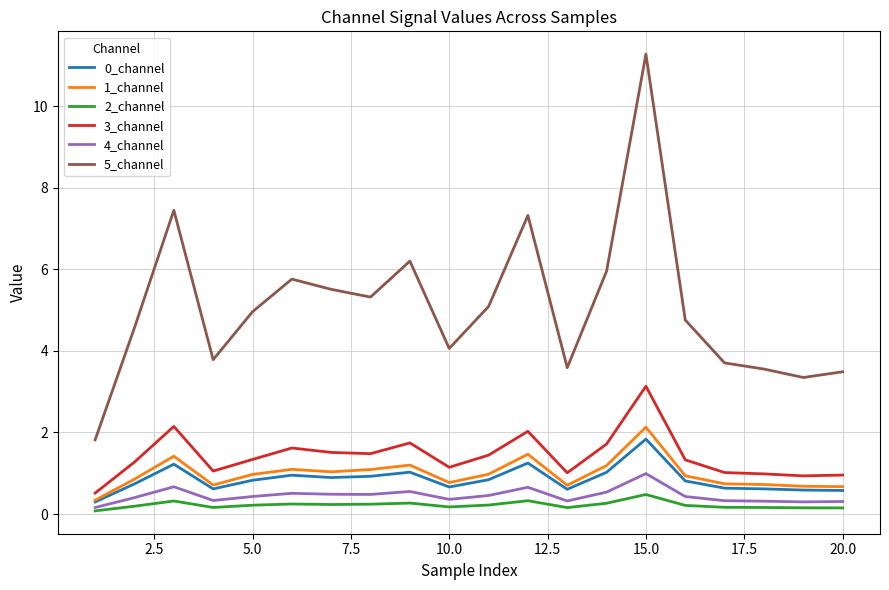

Which series has the largest total across all categories?

5_channel